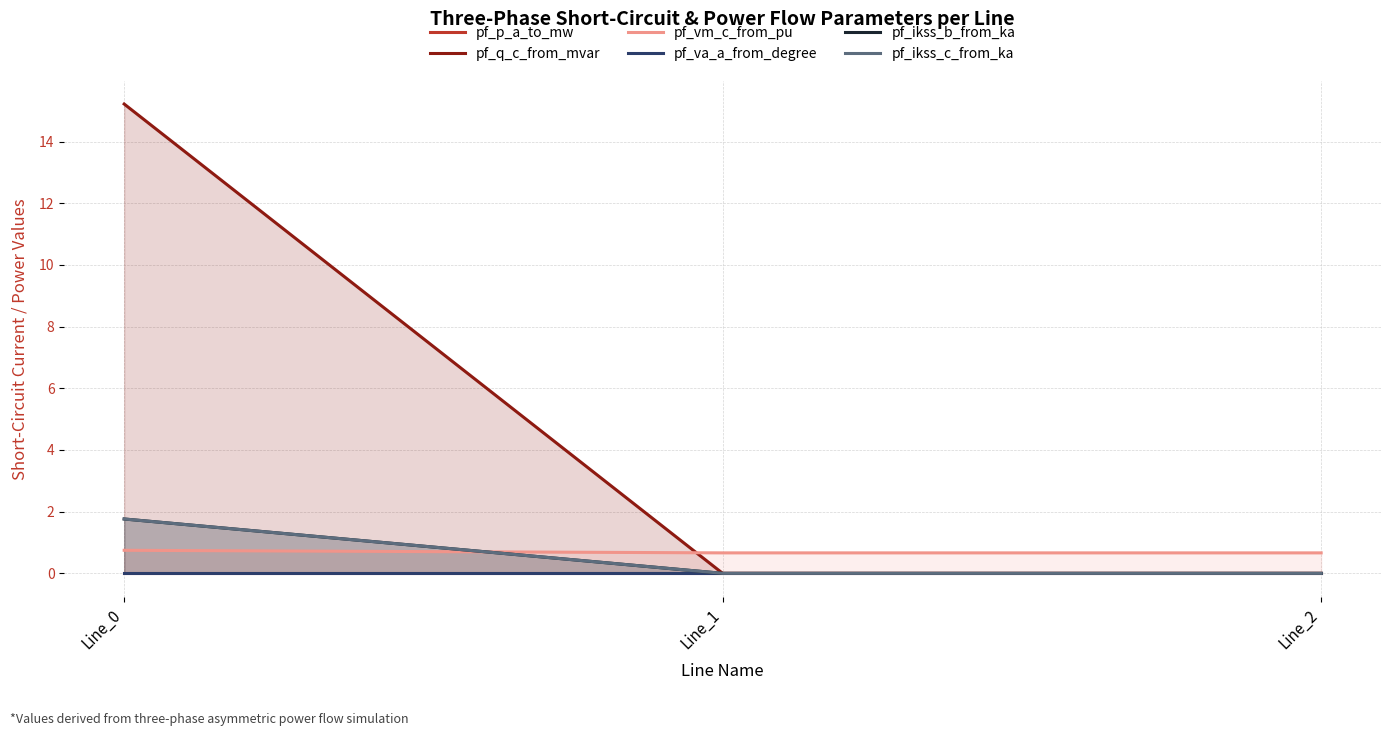

How many data points does each series have?

3